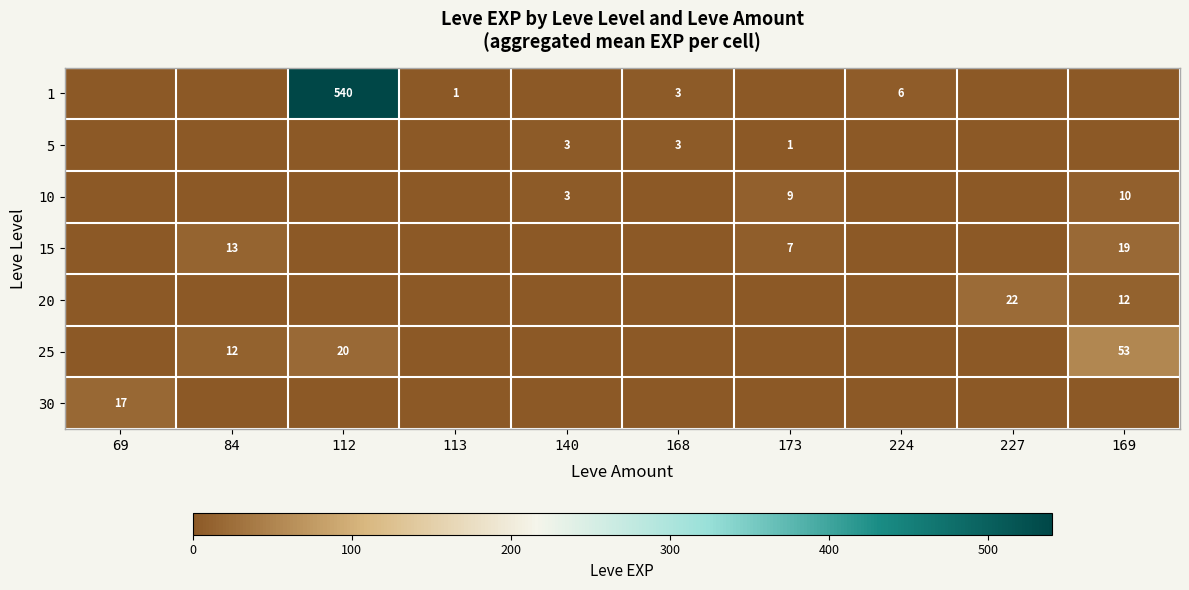

True or false: 20 has a value of 22 at 227.

True